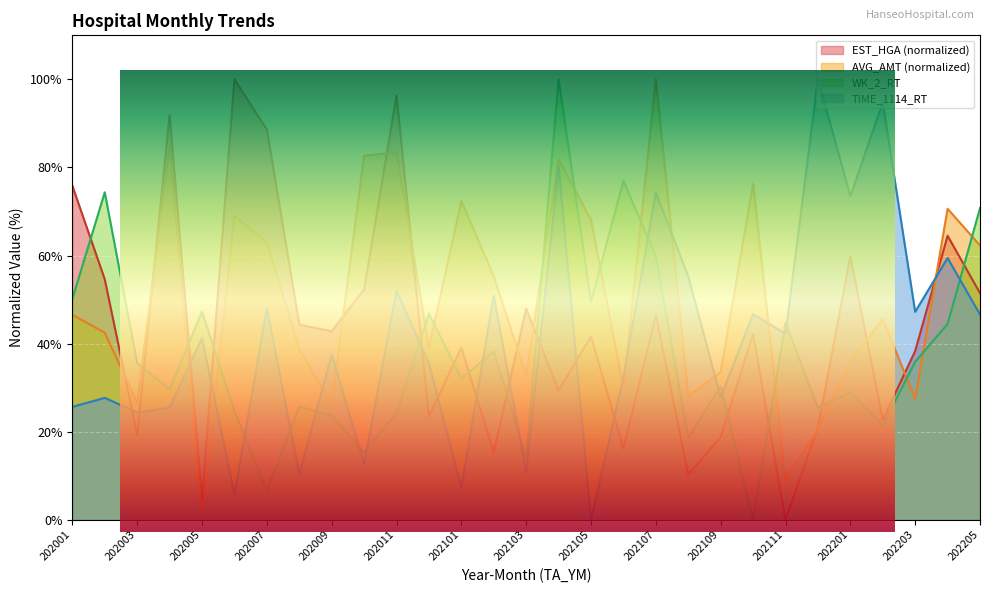

At which category does TIME_1114_RT reach its first local valley?

202003